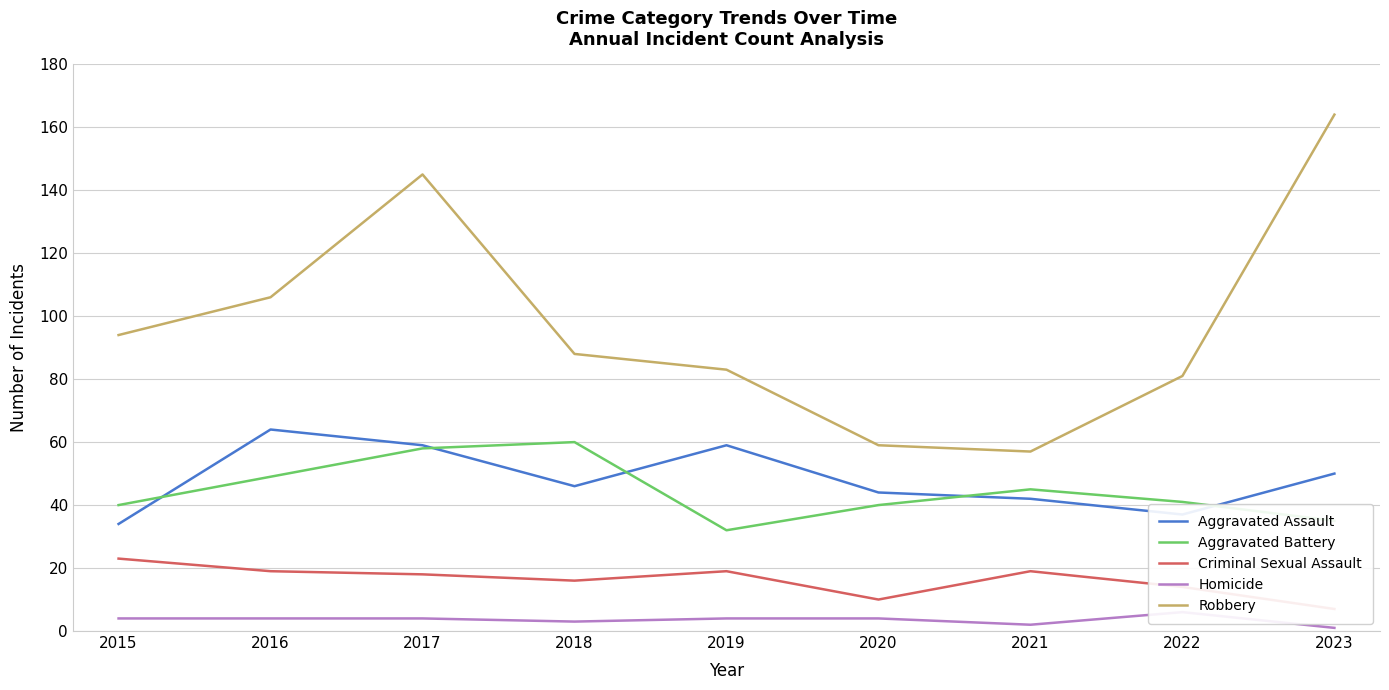

The value of Aggravated Battery at 2020 is 40. True or false?

True